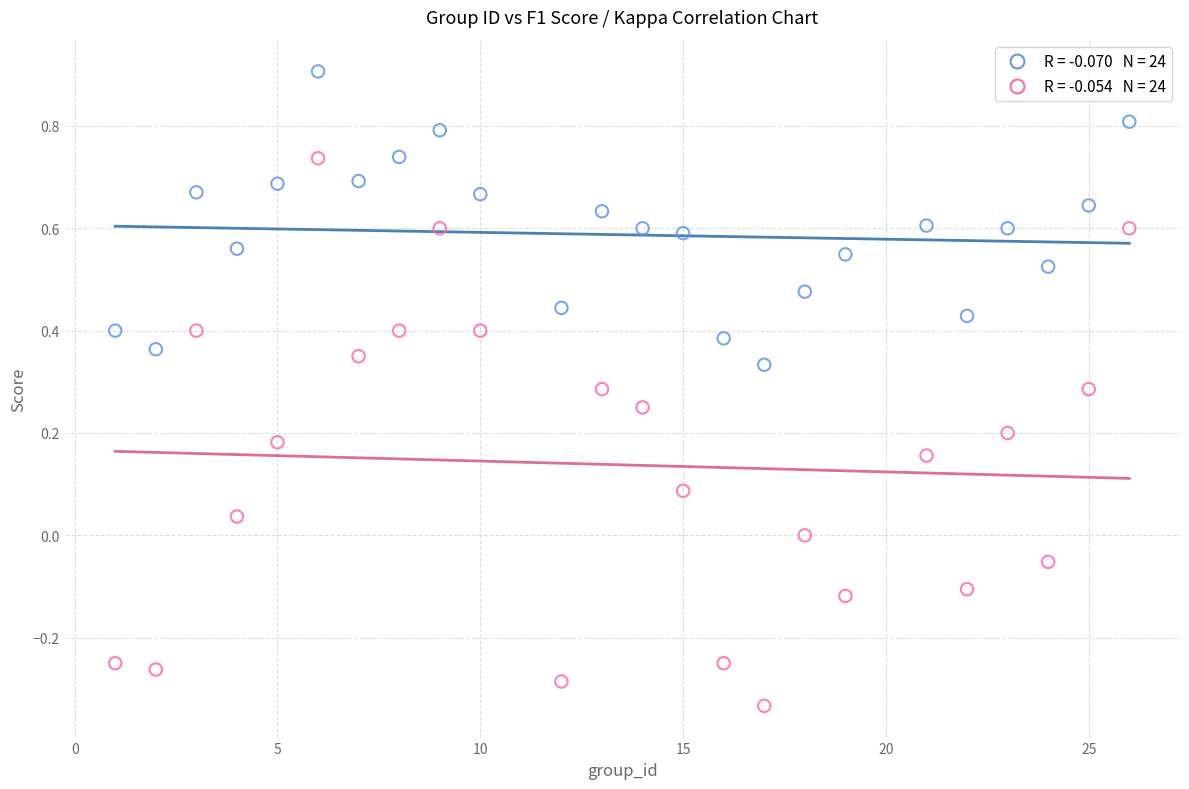

Across all data points, what is the range of X values (max minus min)?

25.0